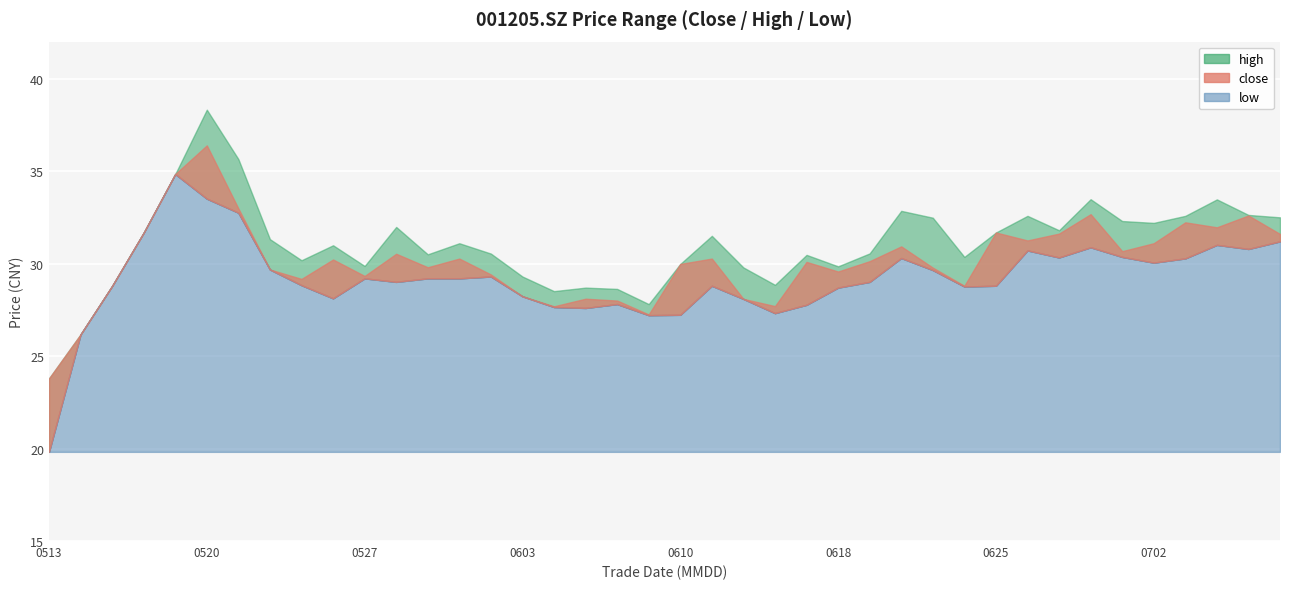

At which label does low first exceed 29?

20210518